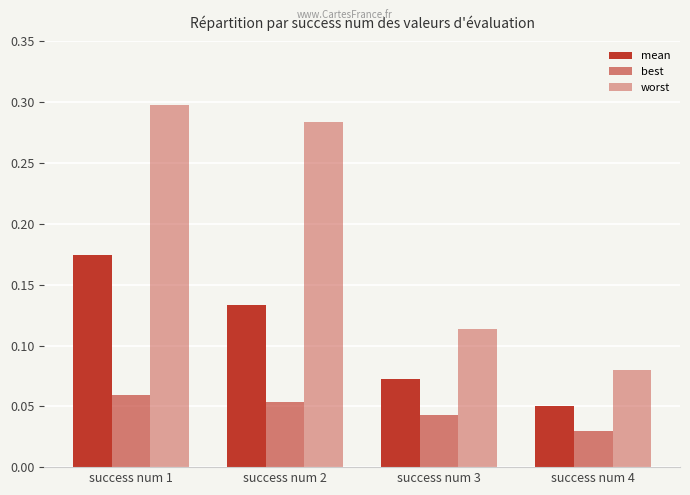

Count the number of categories in the chart.

4